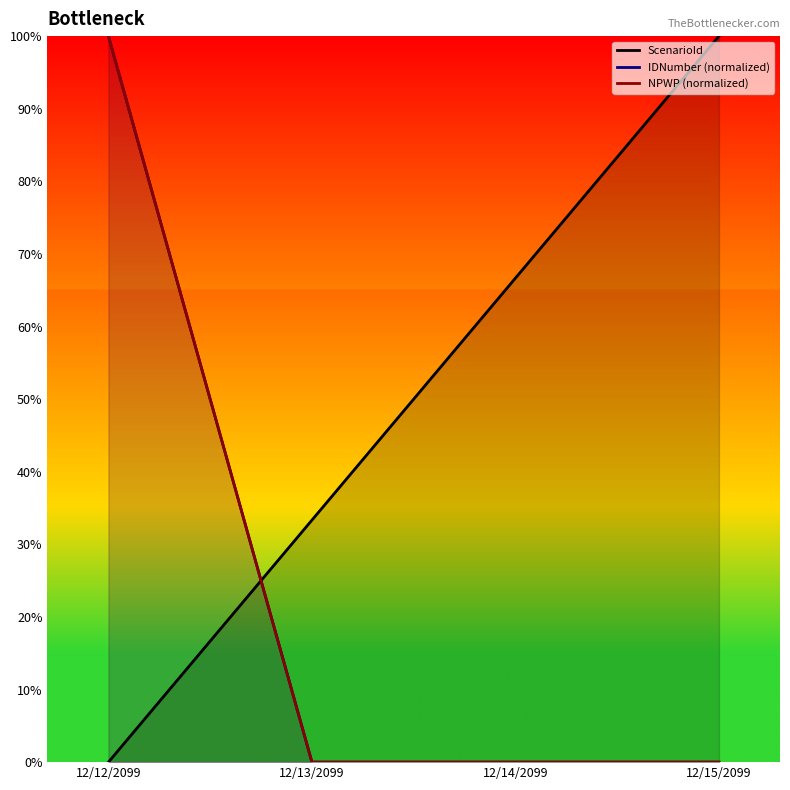

What value does the ScenarioId series have at 12/15/2099?

100.0